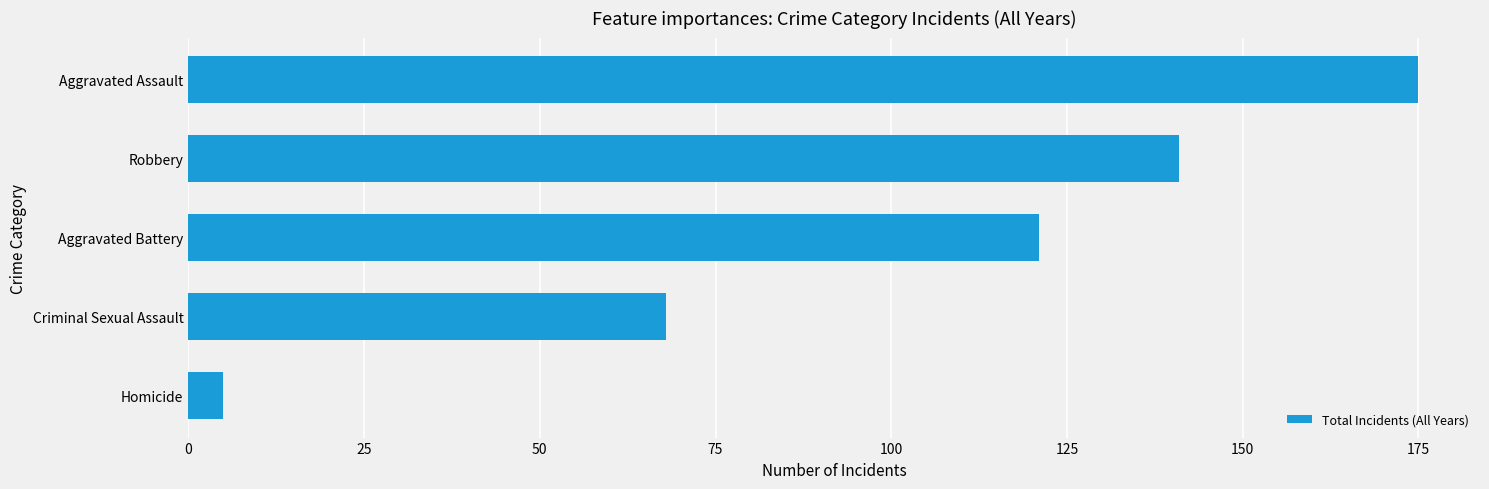

What is the average value?

102